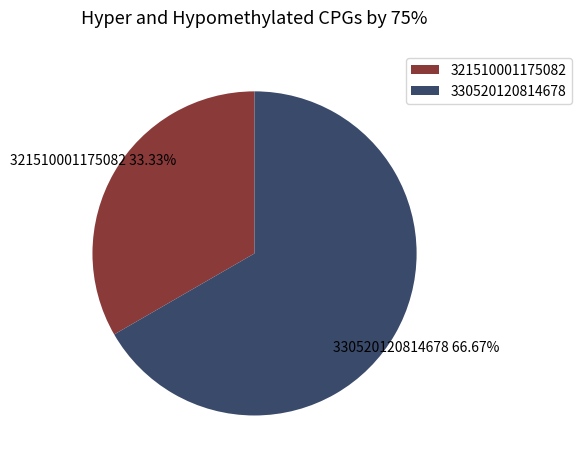

Approximately how many times larger is the value at 330520120814678 compared to 321510001175082?

2.0